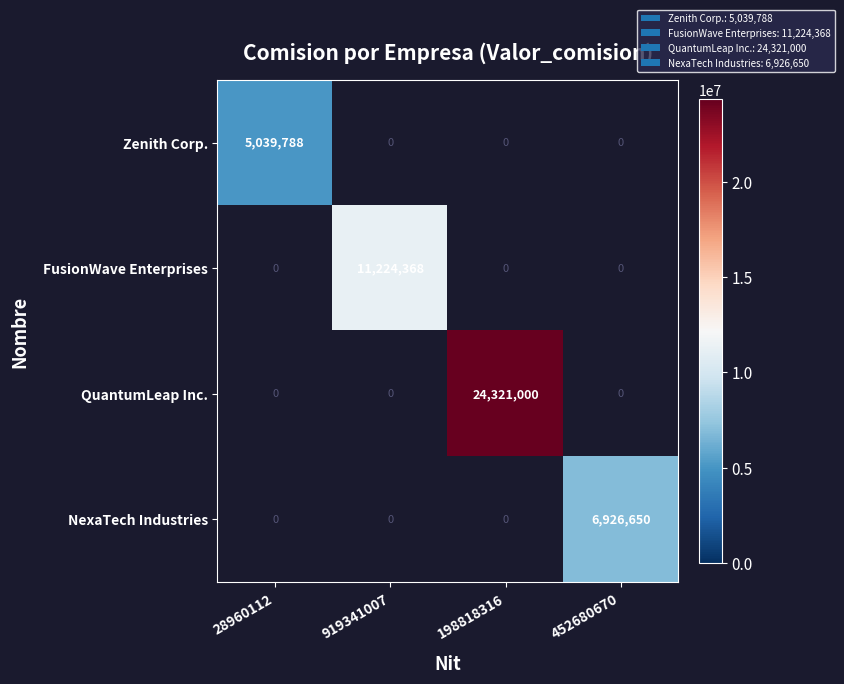

Is it true that QuantumLeap Inc. equals 24321000 at 198818316?

True